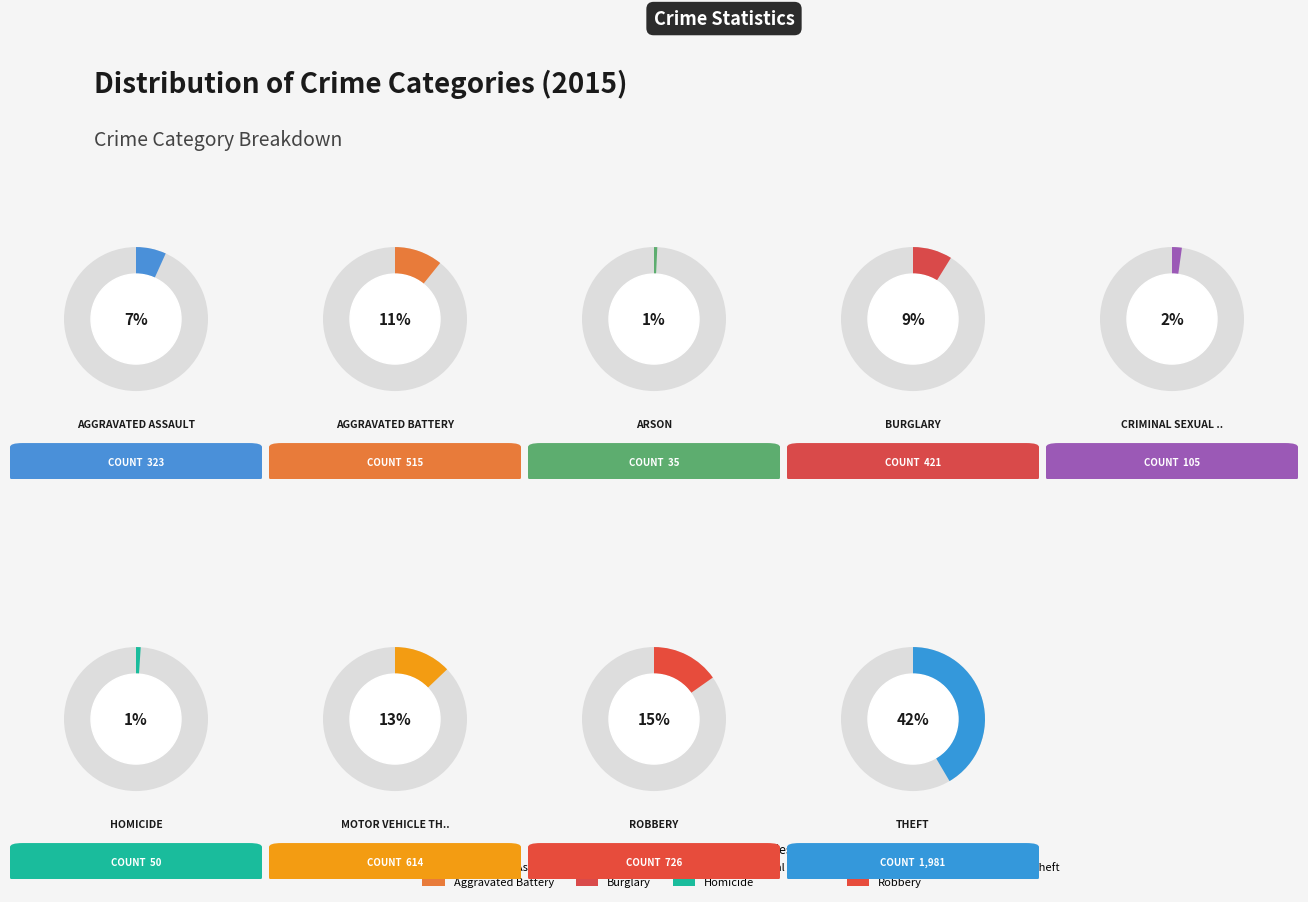

The Motor Vehicle Theft slice represents 13% of the pie. True or false?

True